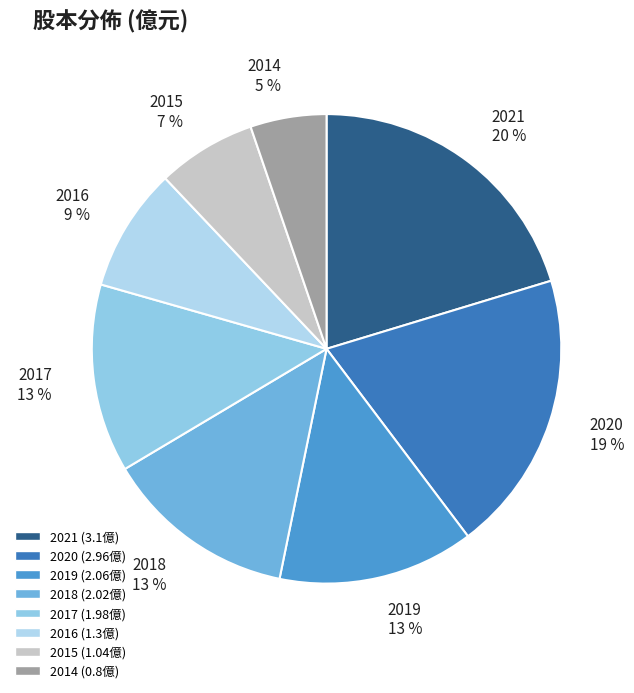

Which slice is the largest?

2021